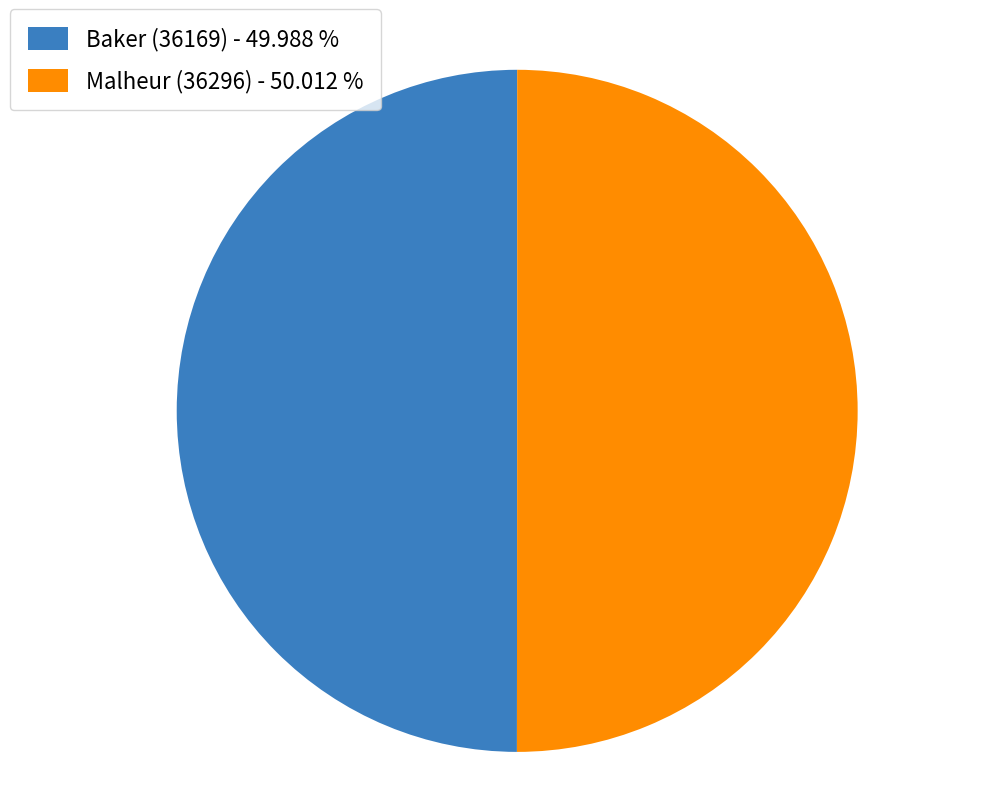

Approximately how many times larger is the value at Baker (36169) - 49.988 % compared to Malheur (36296) - 50.012 %?

1.0